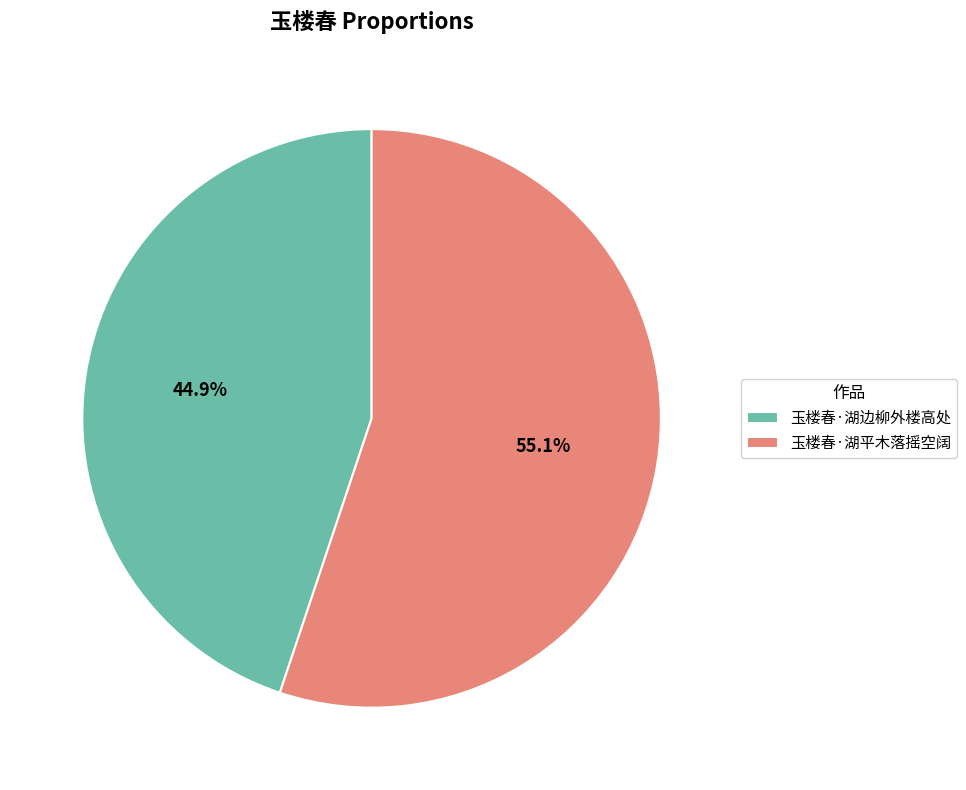

How many segments does this pie chart have?

2